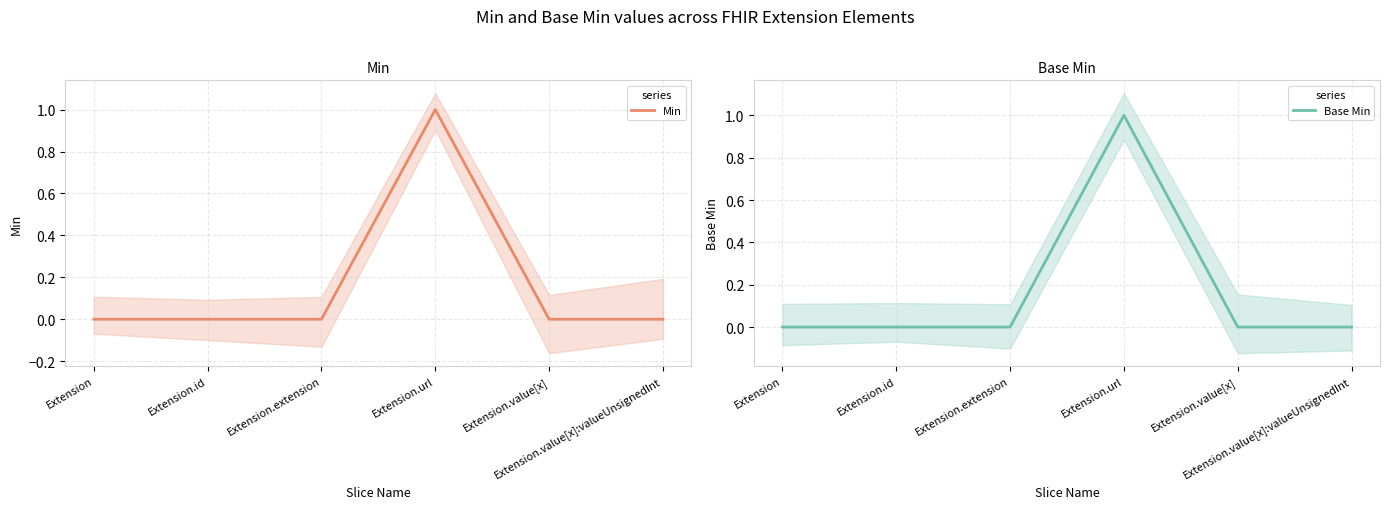

How many values in Min are above zero?

1